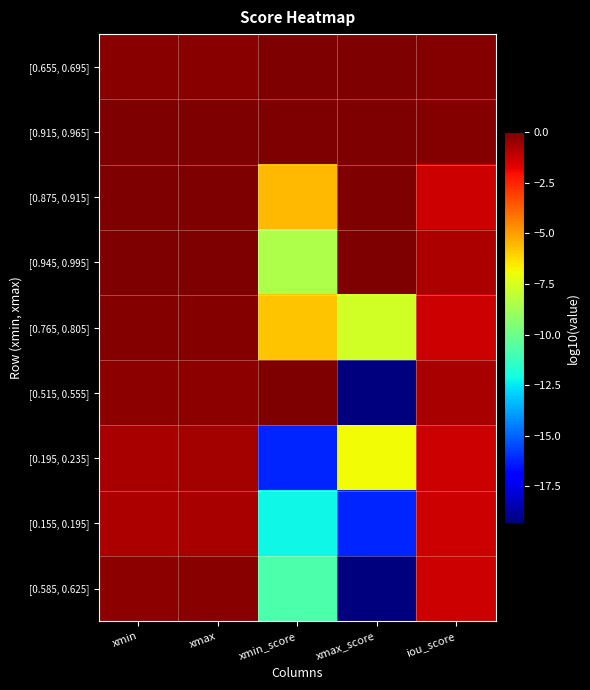

What is the difference between the highest and lowest values at xmin_score?

16.2